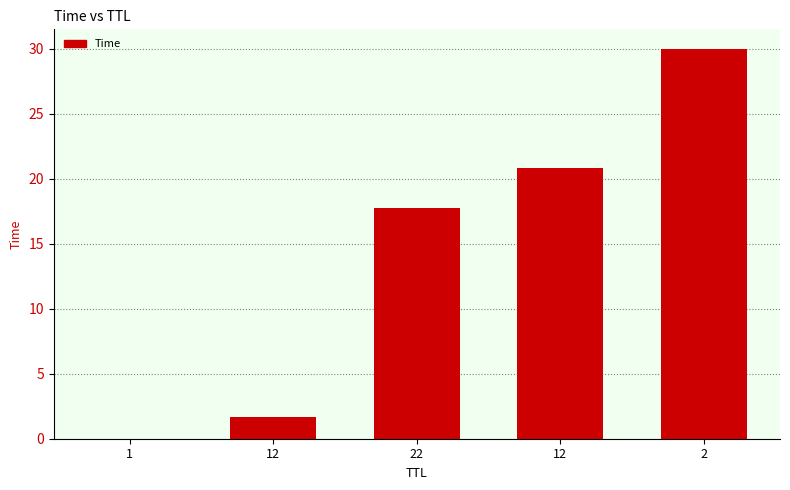

List the labels in order of value, smallest first.

1, 12, 22, 12, 2